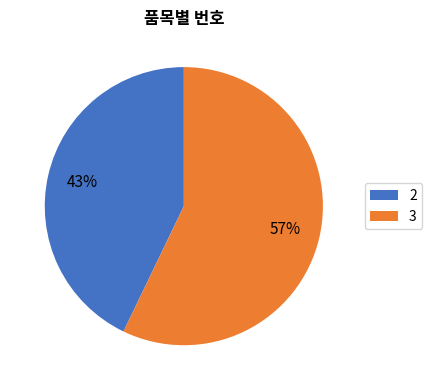

Which category accounts for the majority?

3